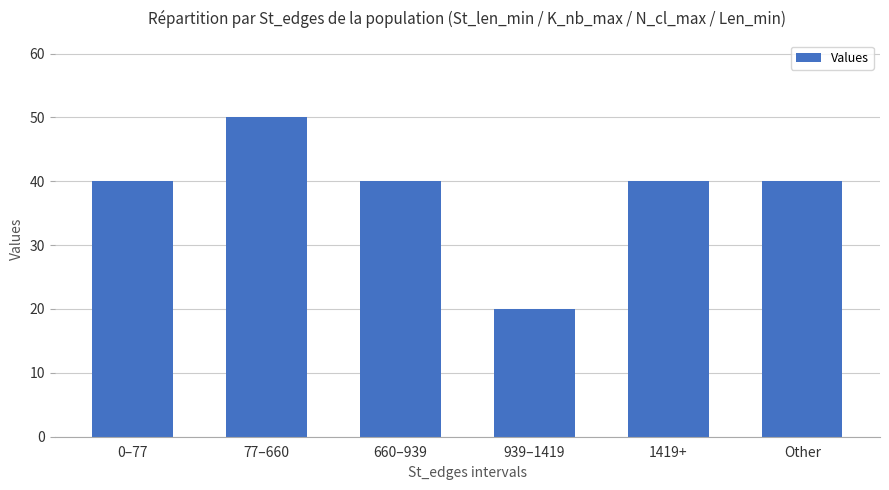

At which category does the chart reach its peak across all series?

77–660